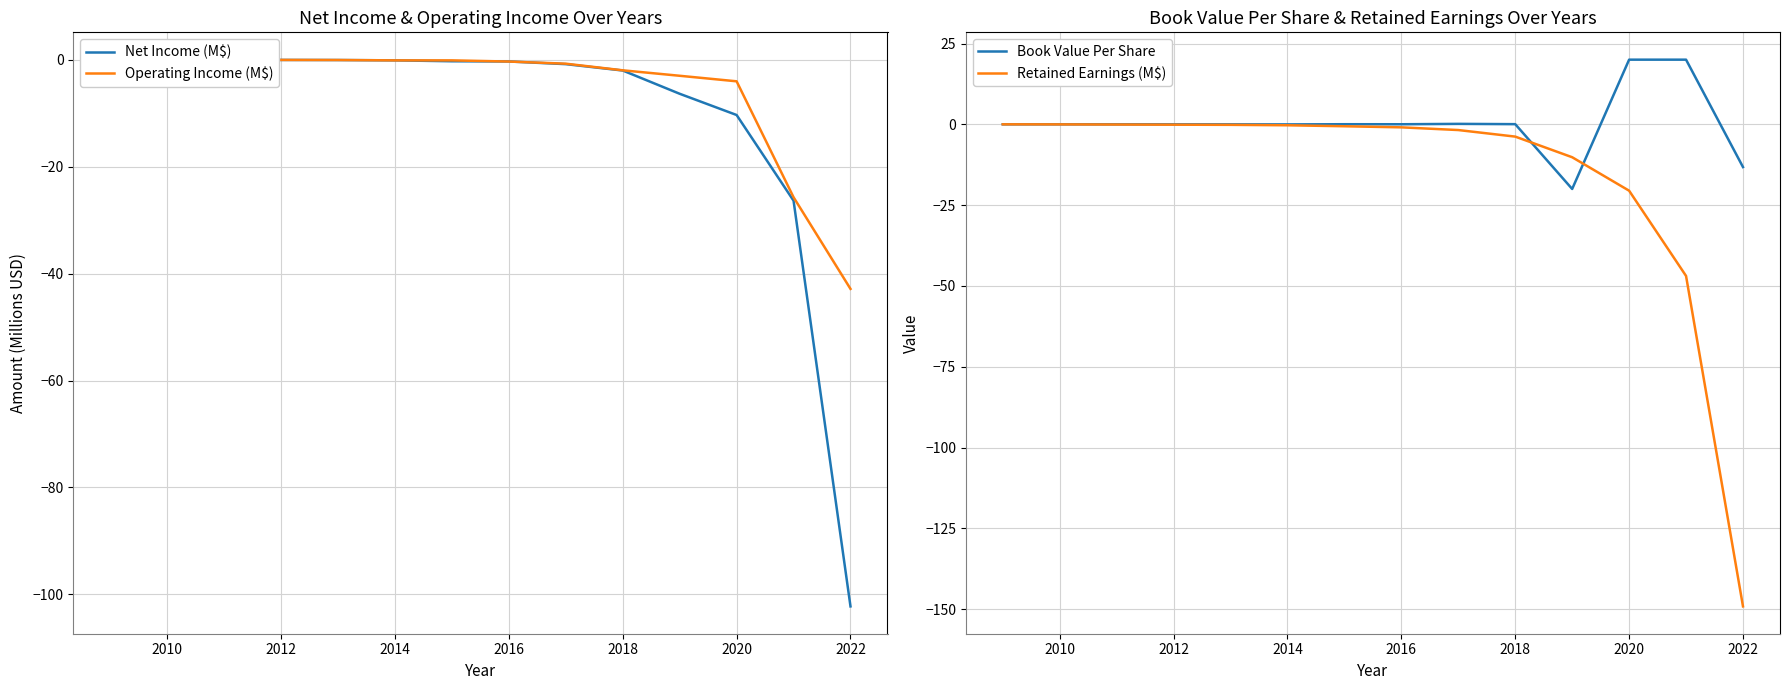

At how many categories does at least one series exceed -30?

12